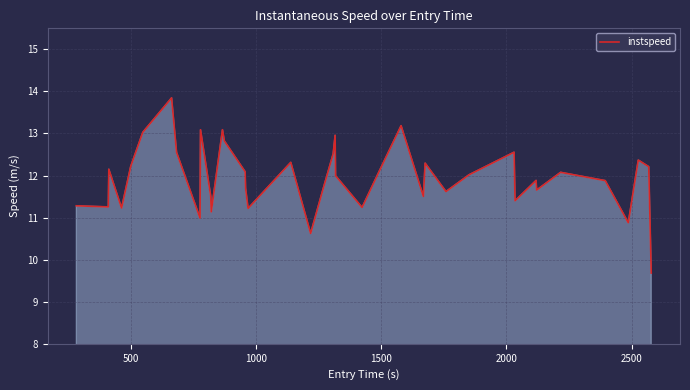

What is the difference between the maximum and minimum values?

4.2